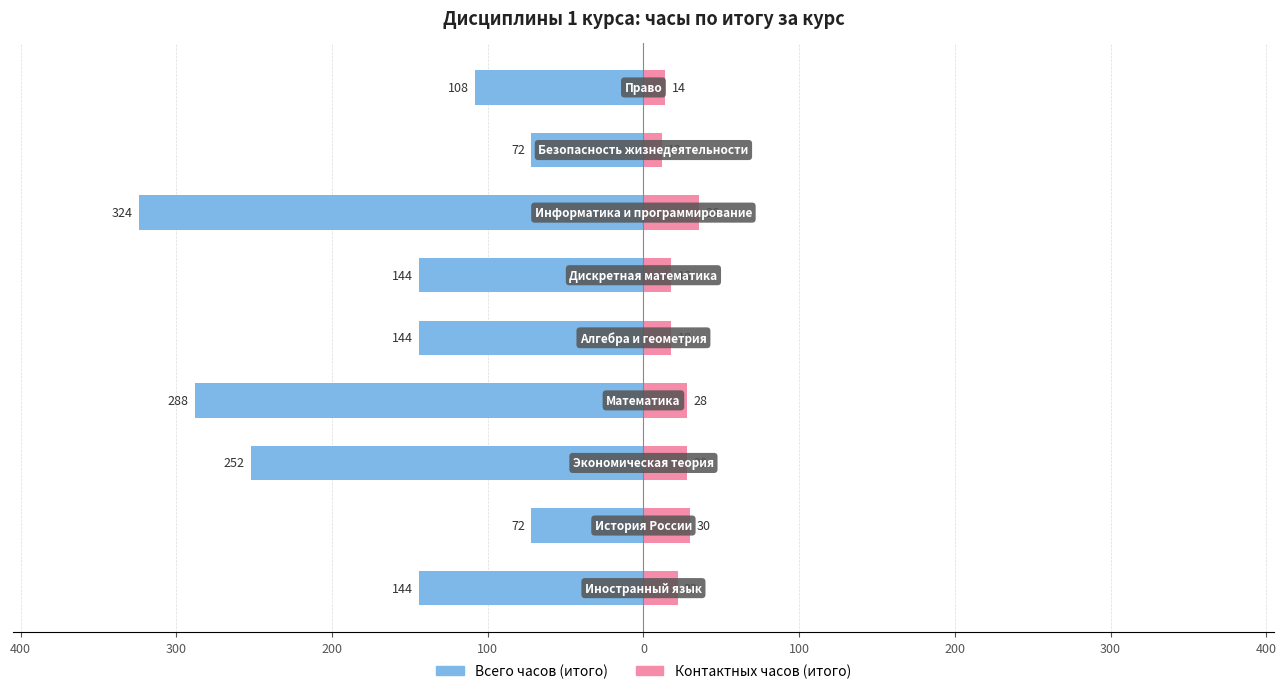

What is the total value across all series at 200?

-260